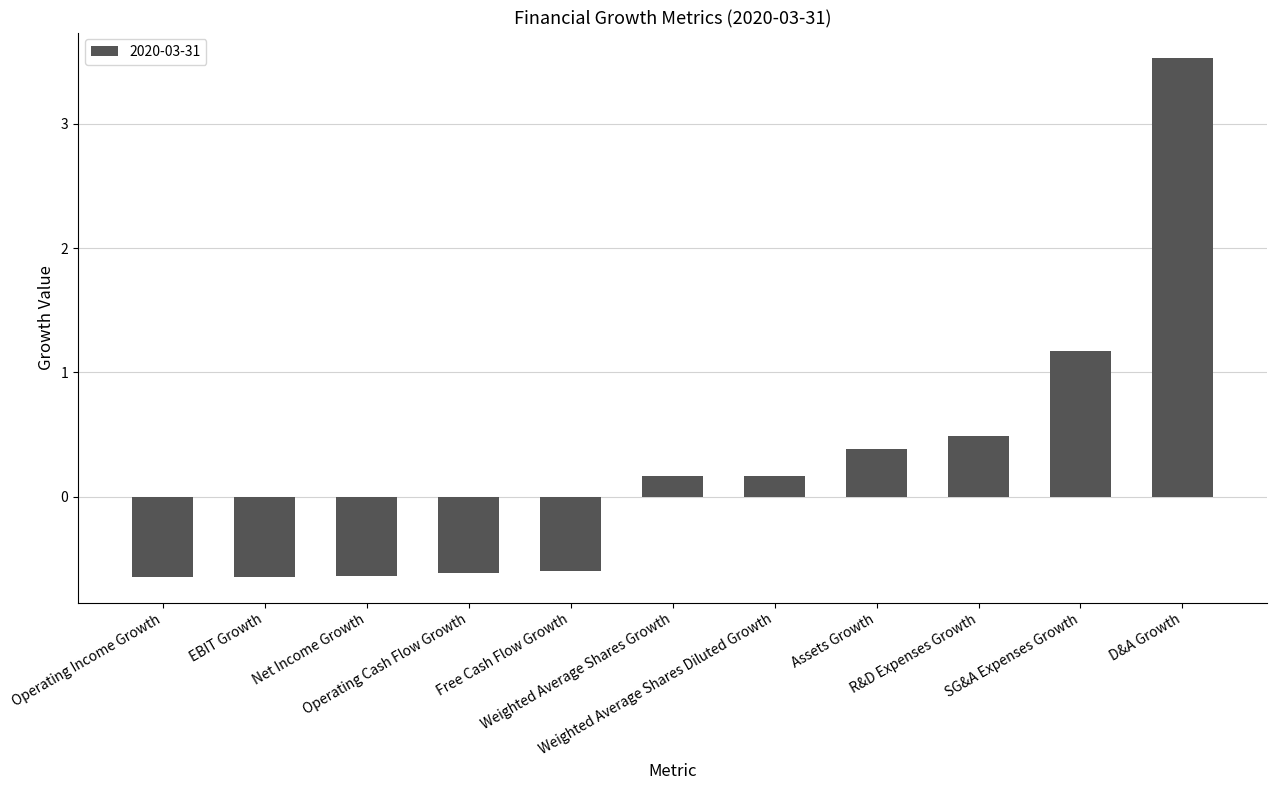

Are the bars horizontal?

No